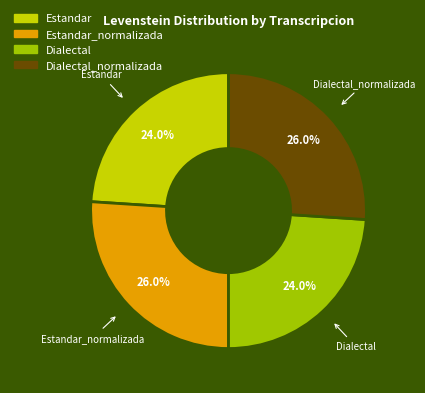

How much of the chart is everything except Dialectal?

76.0%